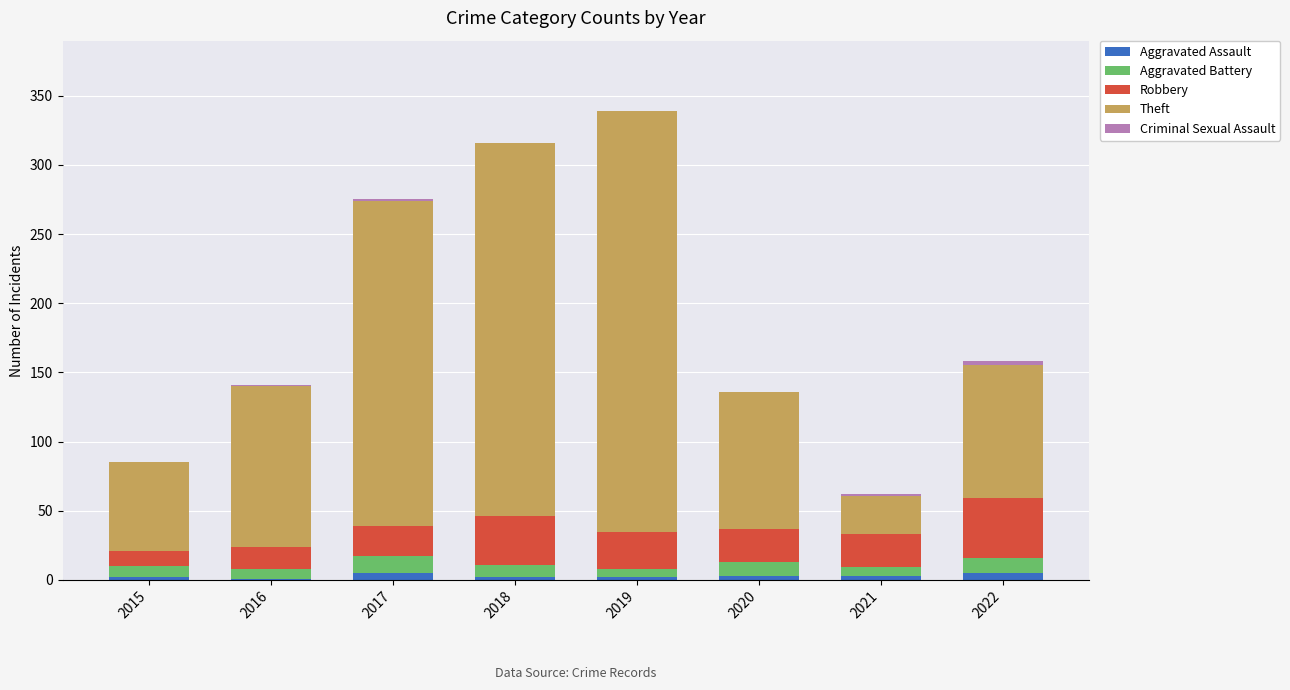

What is the sum of all Aggravated Assault values?

23